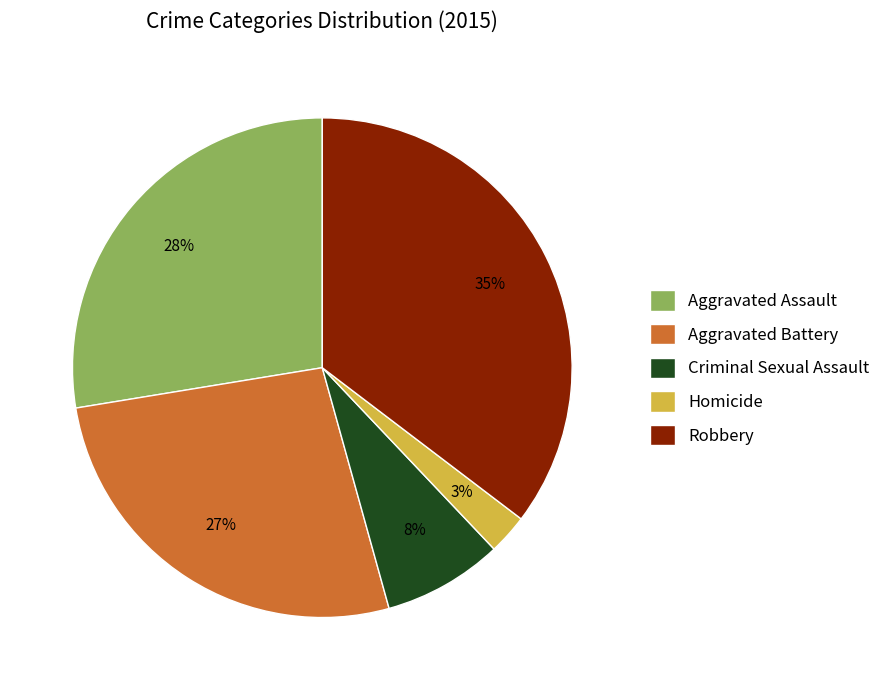

To the nearest percent, what portion does Aggravated Assault represent?

28%